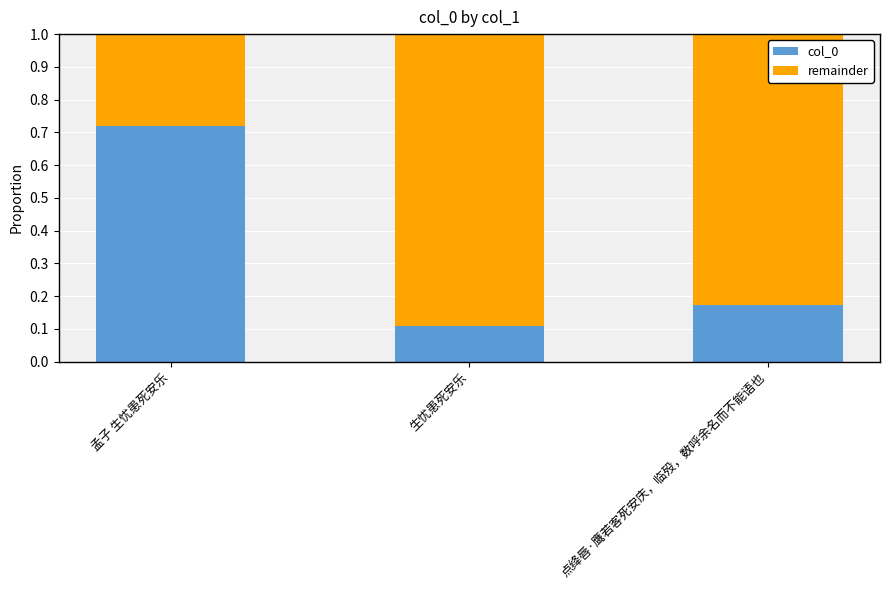

List the labels in order of col_0 value, largest first.

孟子 生忧患死安乐, 点绛唇·鹰若客死安庆，临殁，数呼余名而不能语也, 生忧患死安乐